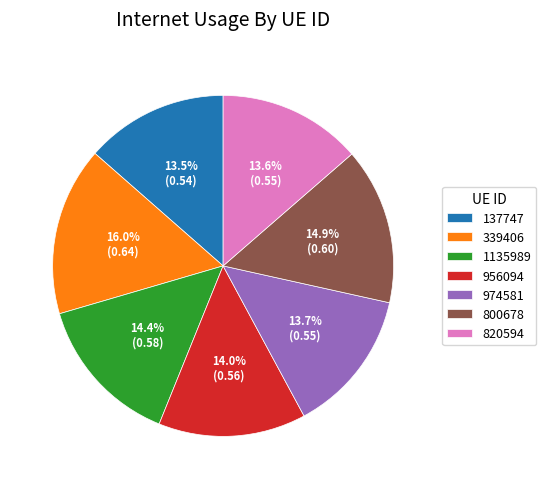

How many segments does this pie chart have?

7